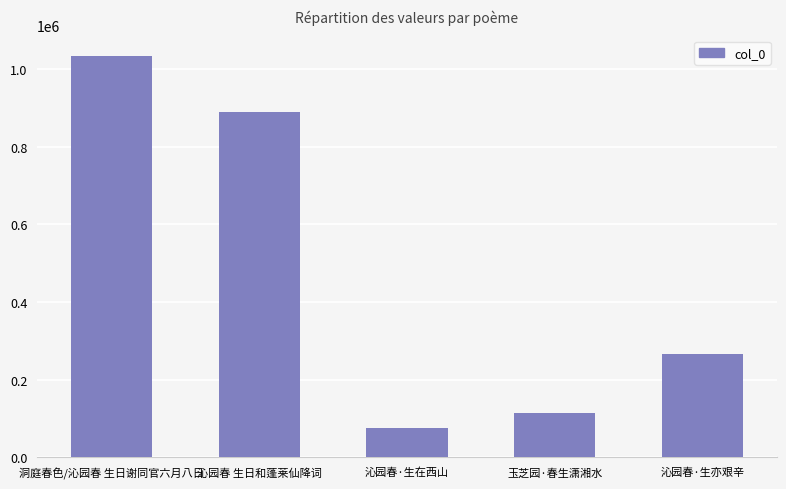

What is the minimum value shown in the chart?

74202